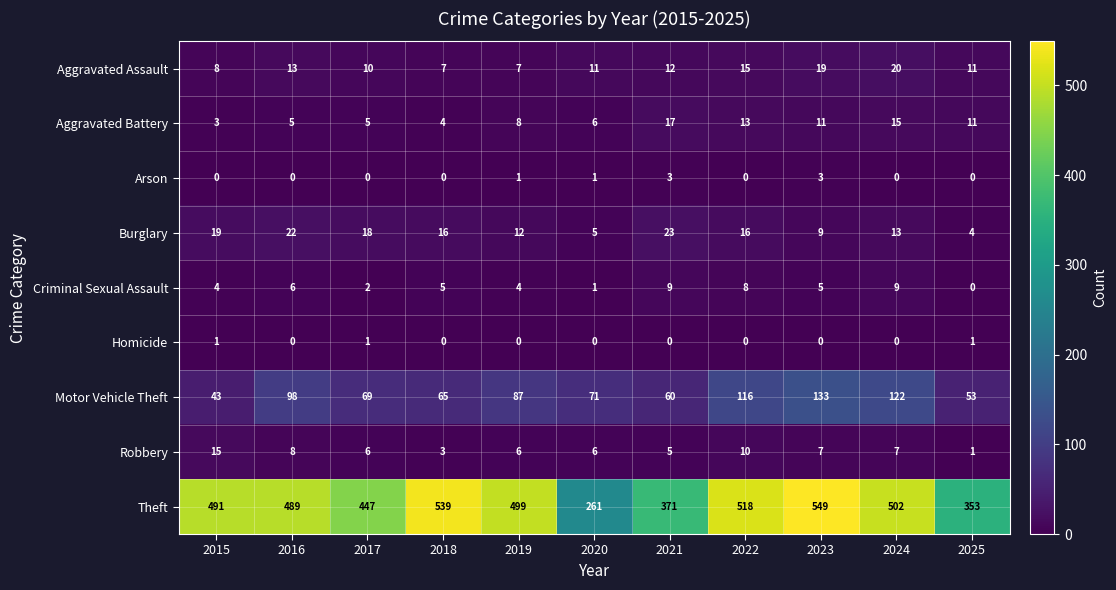

List the series in order of their peak value, lowest first.

Homicide, Arson, Criminal Sexual Assault, Robbery, Aggravated Battery, Aggravated Assault, Burglary, Motor Vehicle Theft, Theft